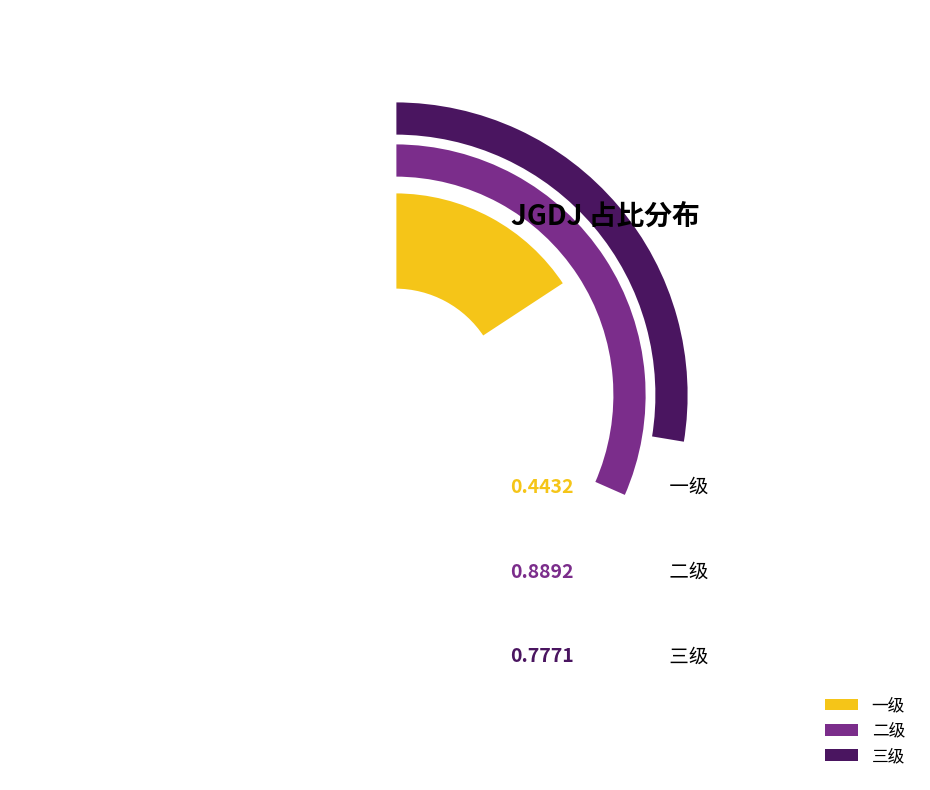

To the nearest percent, what portion does 一级 represent?

21%